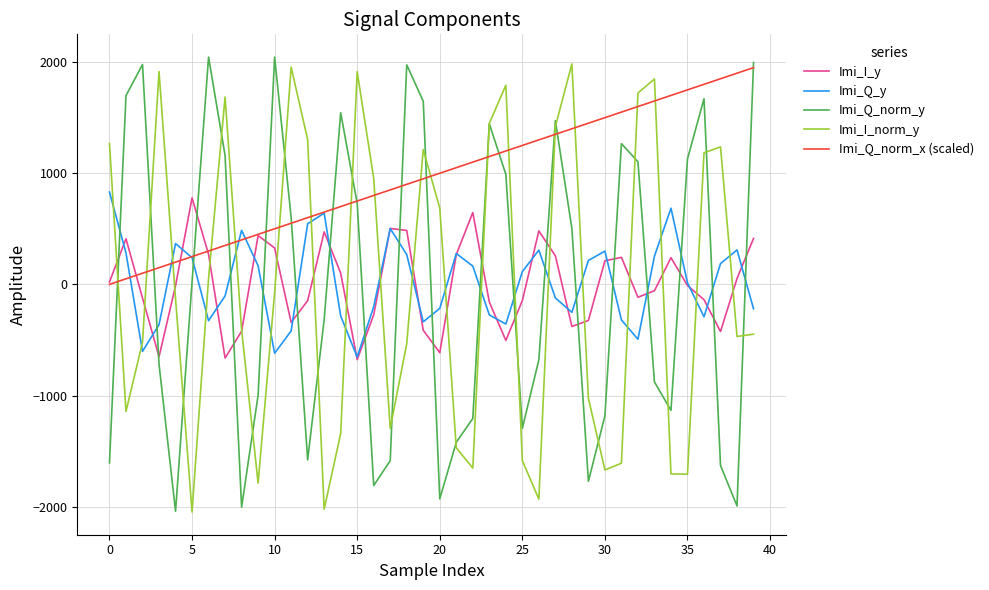

How many intersections are there between Imi_Q_y and Imi_I_norm_y?

19